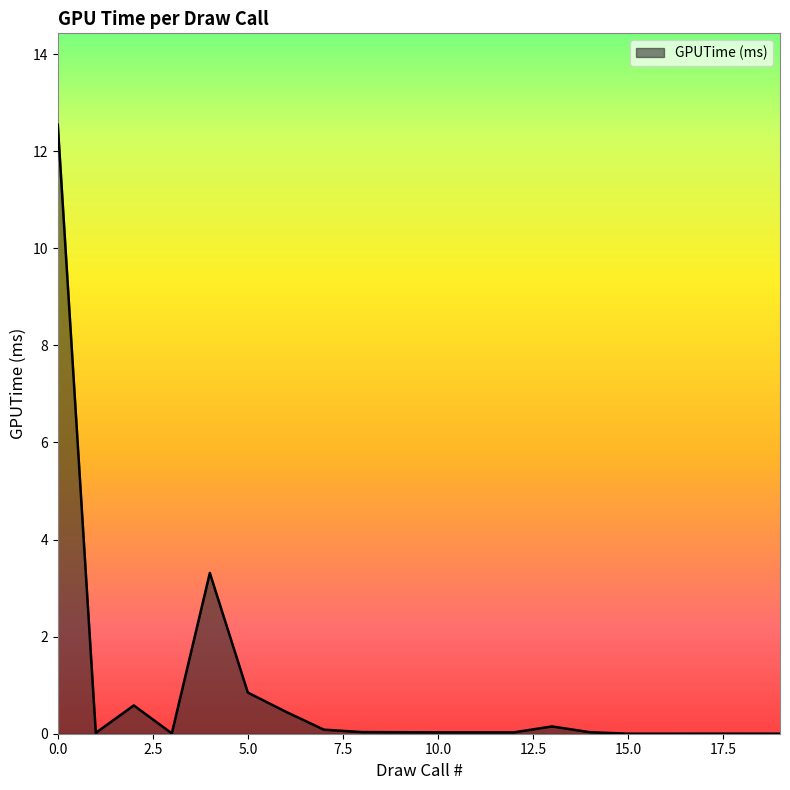

What is the maximum value shown in the chart?

12.5